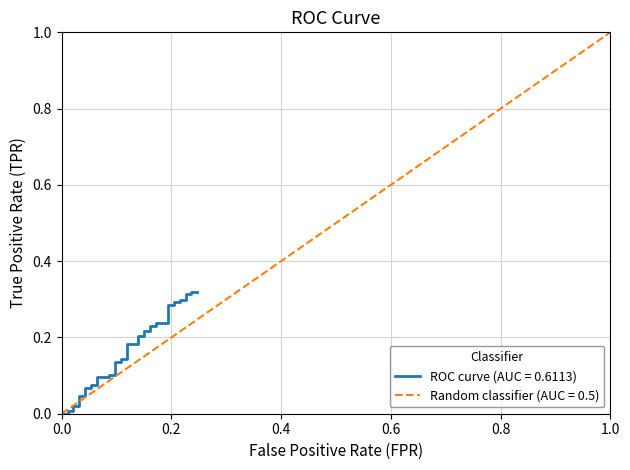

Reading left to right, list all the values displayed in this chart.

0.0	0.0	0.0	0.0	0.0	0.0	0.0	0.0	0.1	0.1	0.1	0.1	0.1	0.1	0.1	0.1	0.1	0.1	0.1	0.1	0.2	0.2	0.2	0.2	0.2	0.2	0.2	0.2	0.2	0.2	0.3	0.3	0.3	0.3	0.3	0.3	0.3	0.3	0.3	0.3